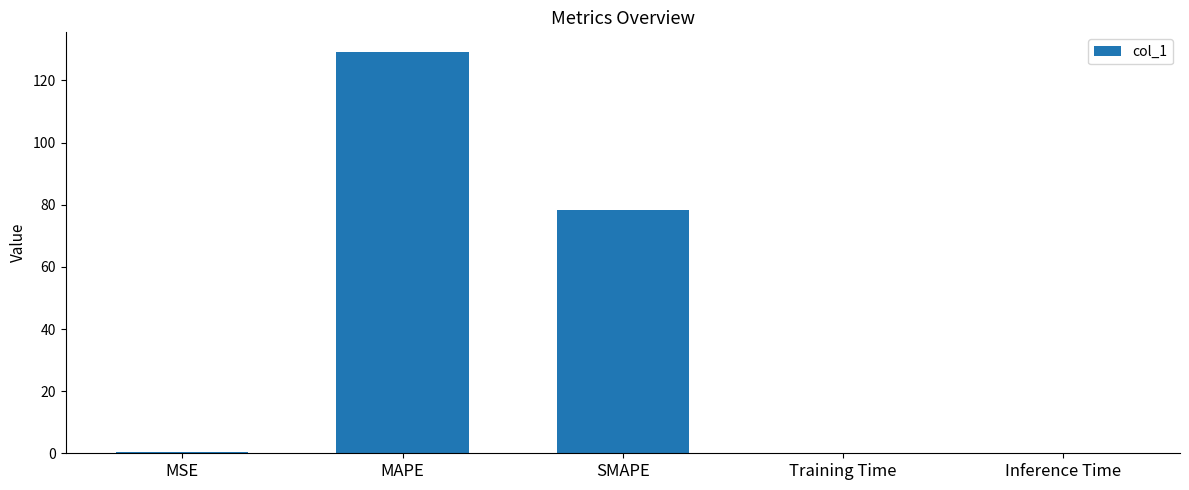

Is it true that the value at Training Time is 0.0?

True